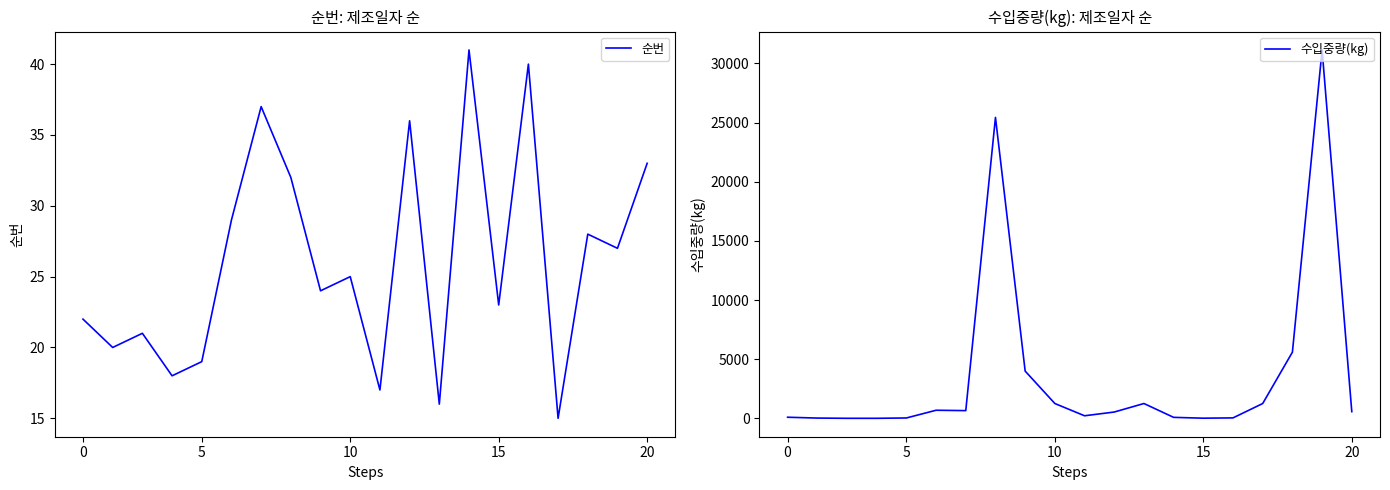

Count the number of categories in the chart.

20